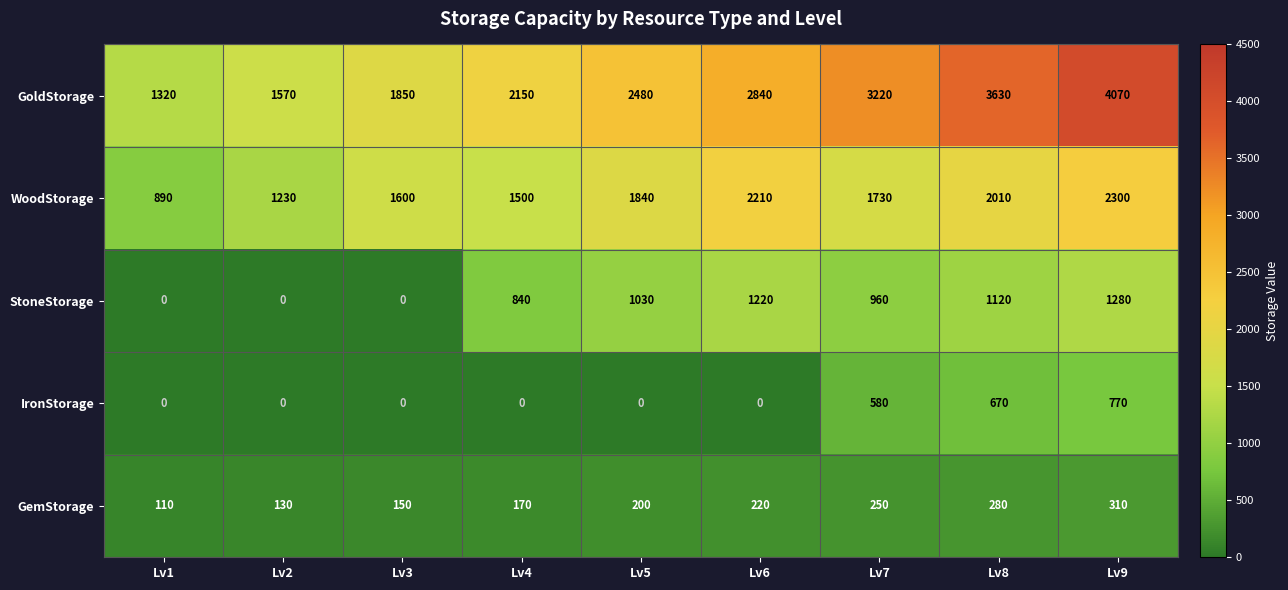

What is the highest value of the IronStorage series?

770